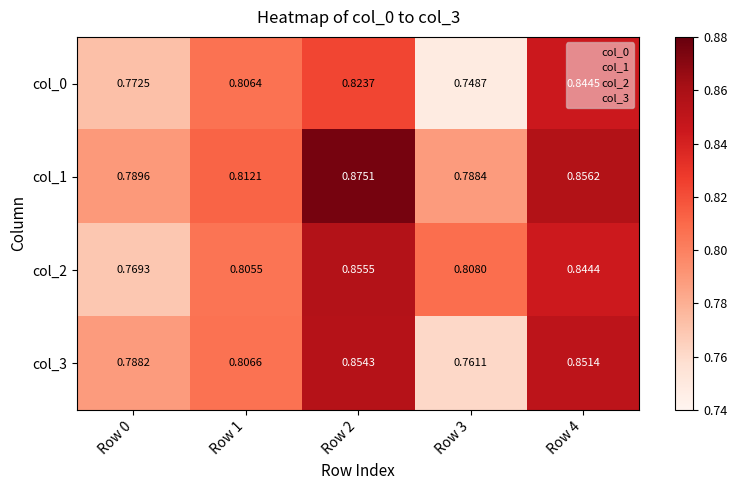

Between Row 1 and Row 2, which series saw the biggest shift?

col_1